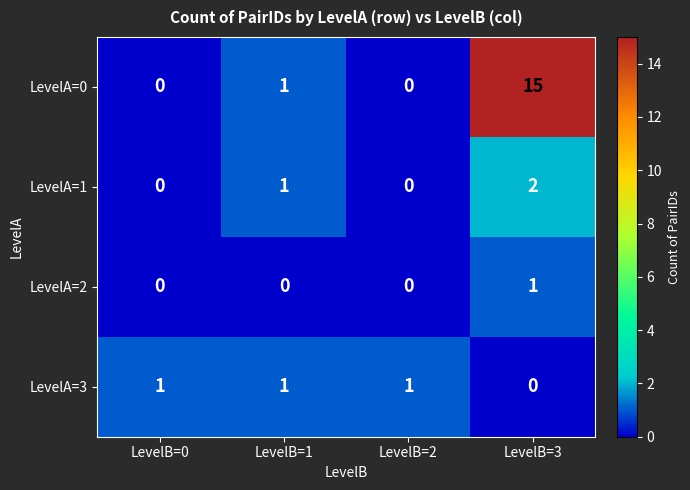

How many LevelA=2 values are between 0 and 1?

4